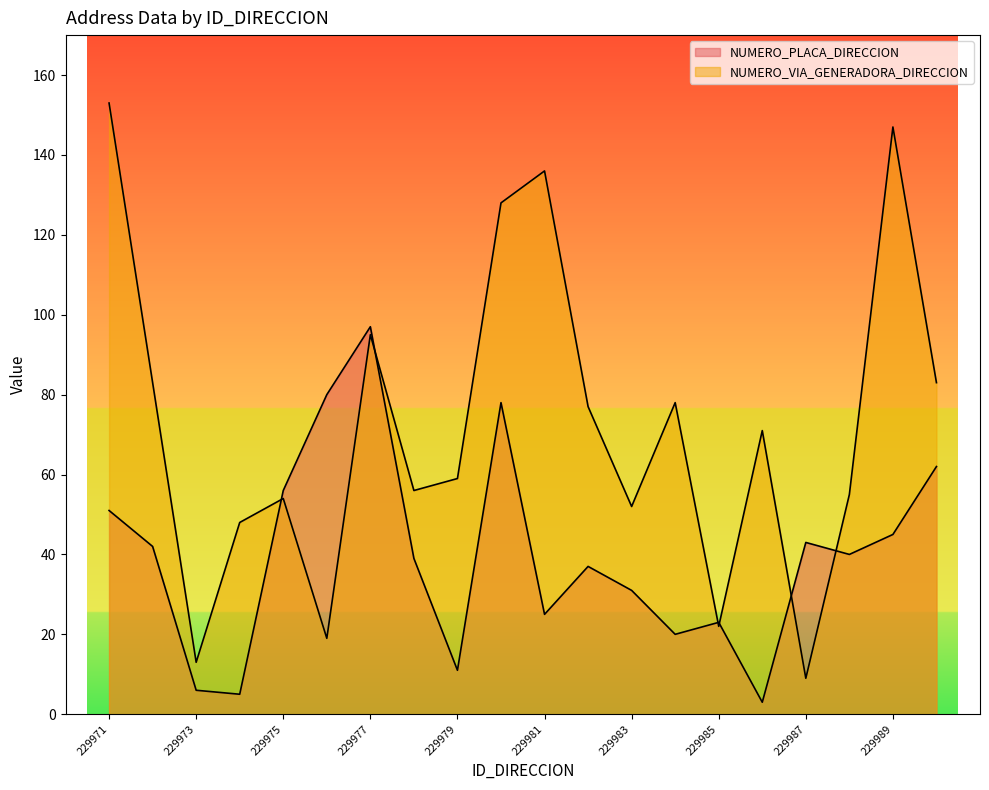

Does the chart have visible grid lines?

No